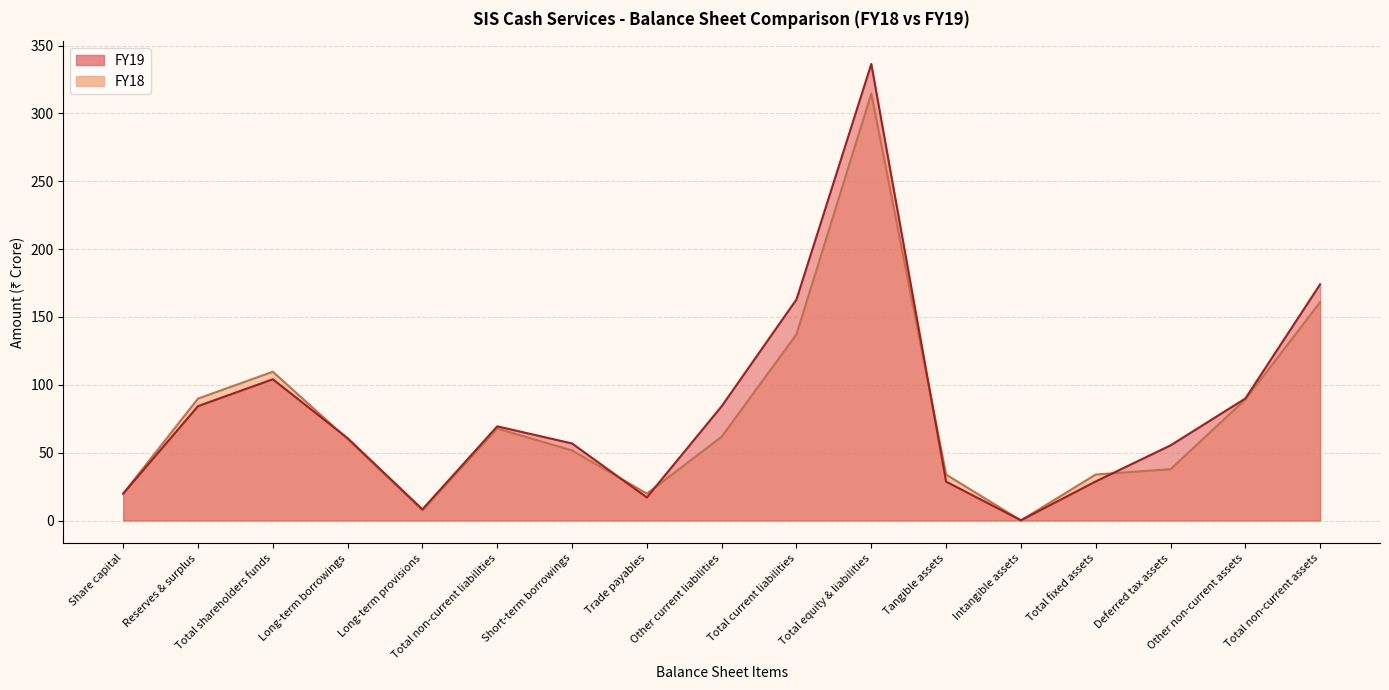

What is the difference between the FY18 values at Deferred tax assets and Trade payables?

18.0